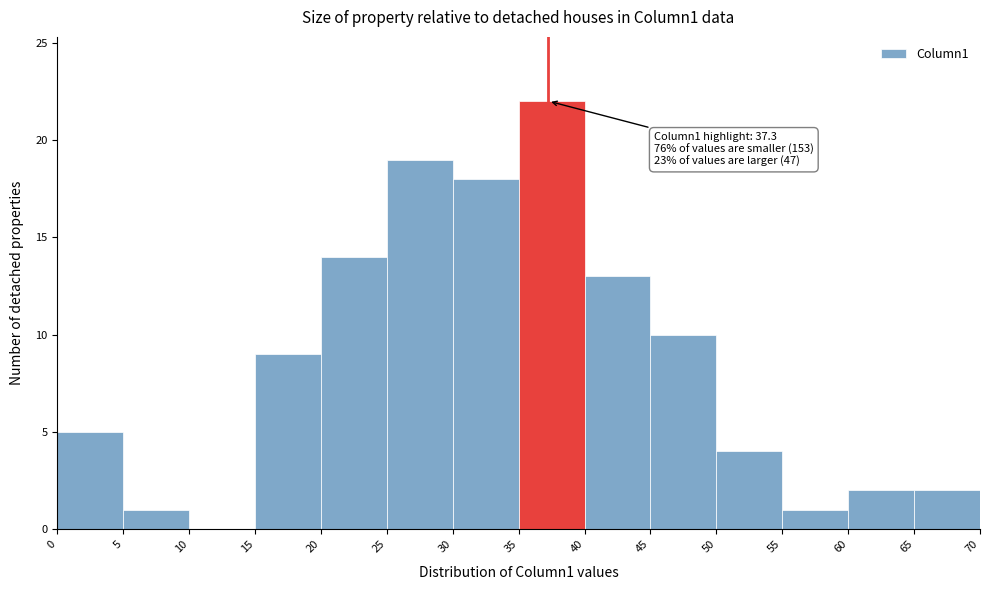

Over which range of the x-axis is the bar tallest?

35 to 40